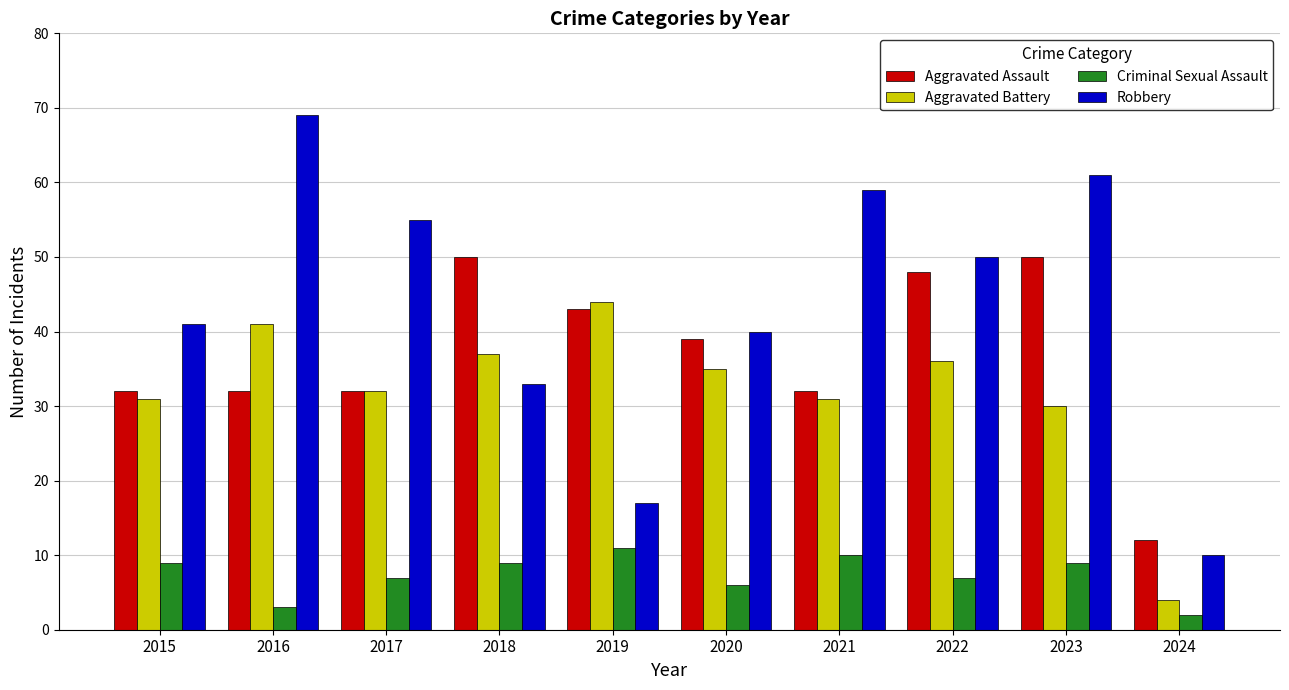

Which label corresponds to the largest value in the chart?

2016